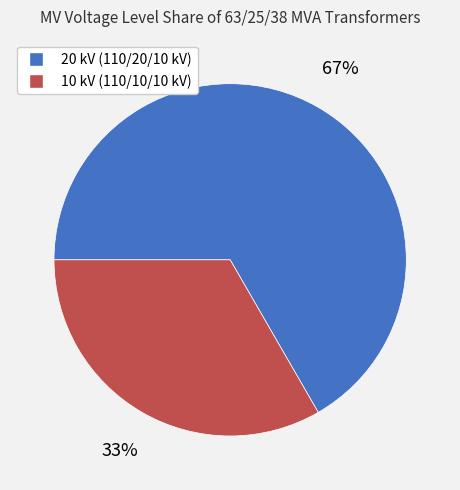

Which slice is the largest?

20 kV (110/20/10 kV)